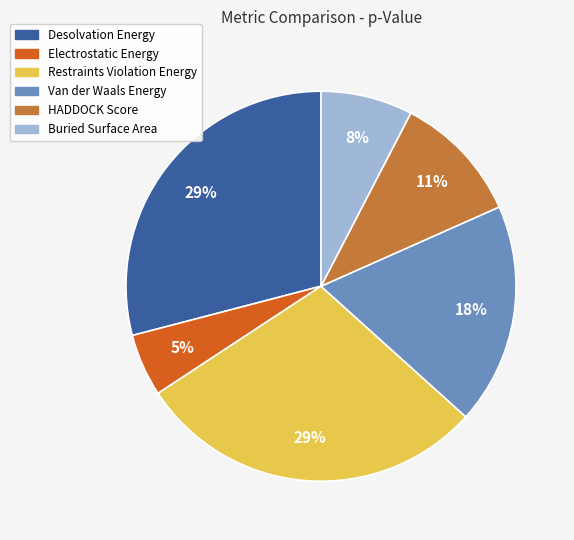

What percentage is the Restraints Violation Energy slice, to the nearest percent?

29%